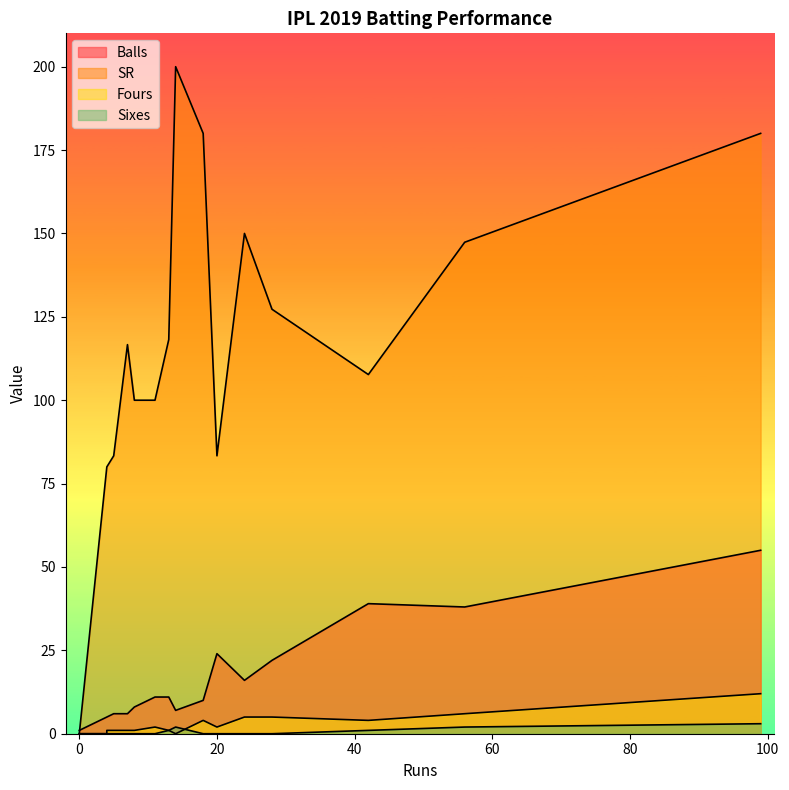

Does the chart display data point markers on the line(s)?

No